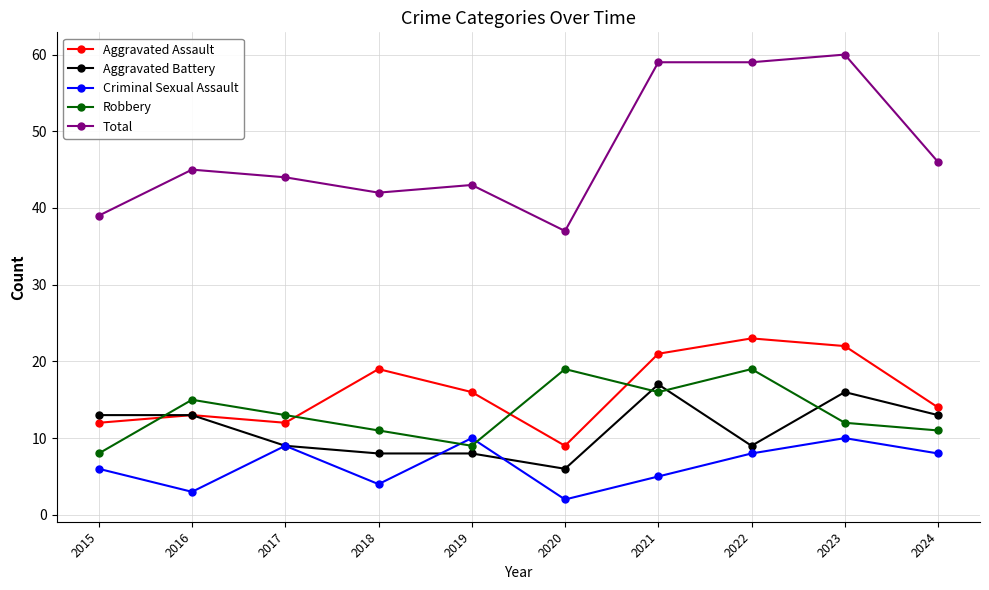

Where do Robbery and Aggravated Assault first cross each other?

2015 and 2016